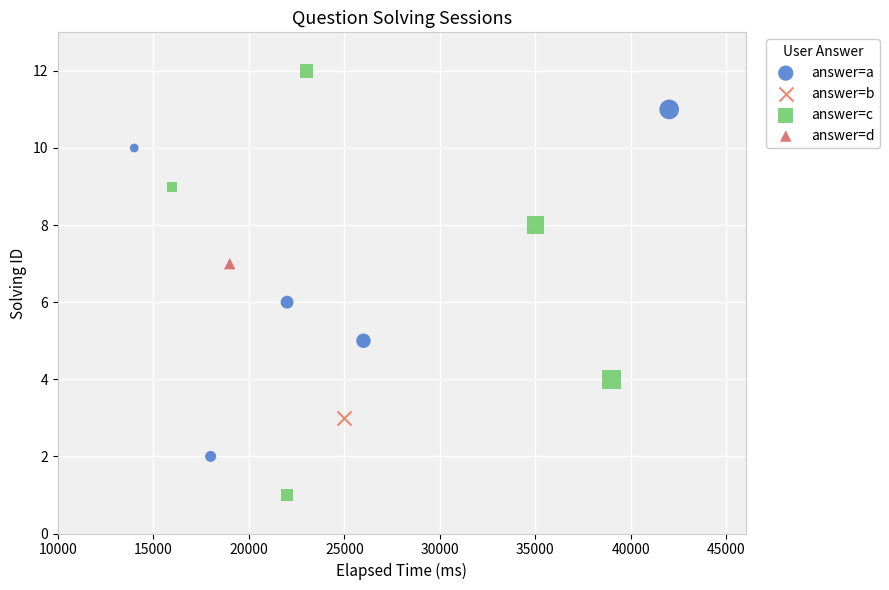

What are all the series names shown in the legend?

answer=a, answer=b, answer=c, answer=d